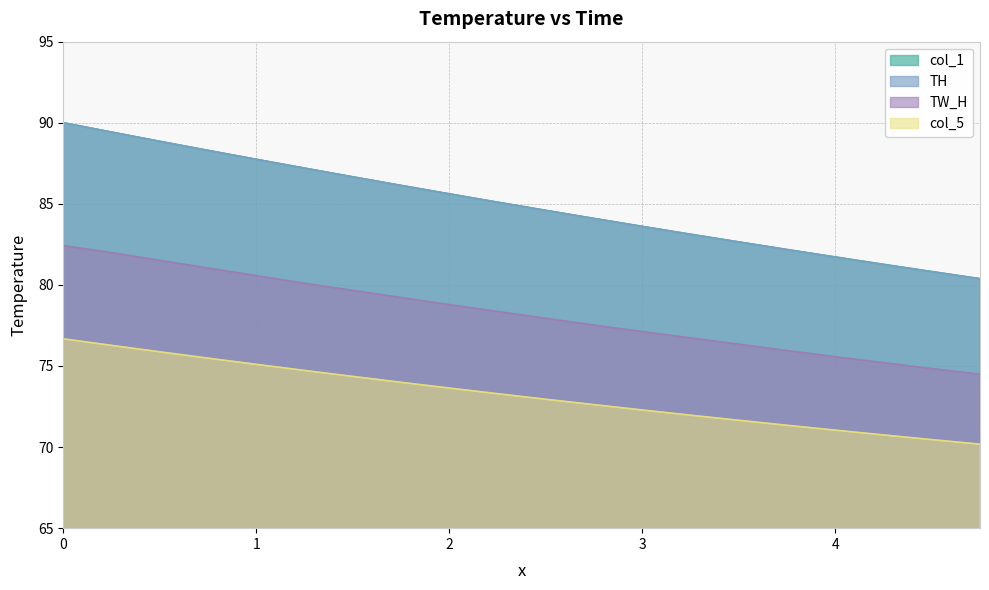

True or false: col_1 has a value of 85.6 at 2.

True